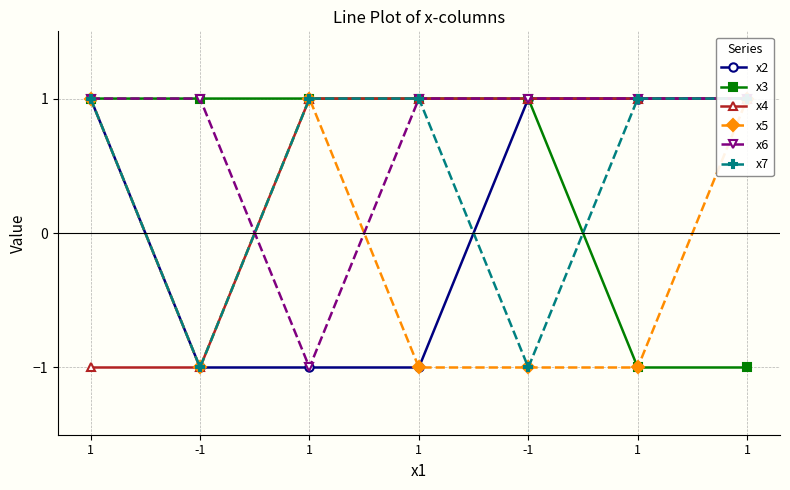

Read the x7 value at 1.

1